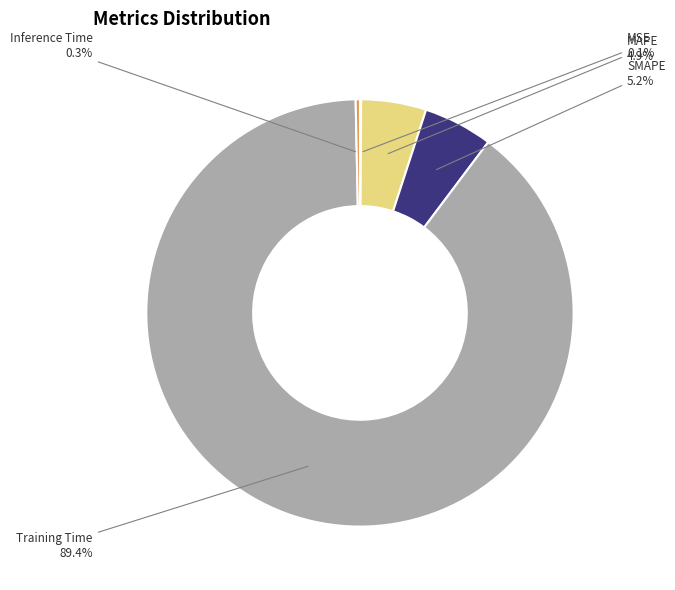

Is the sum of Inference Time and SMAPE greater than half?

No